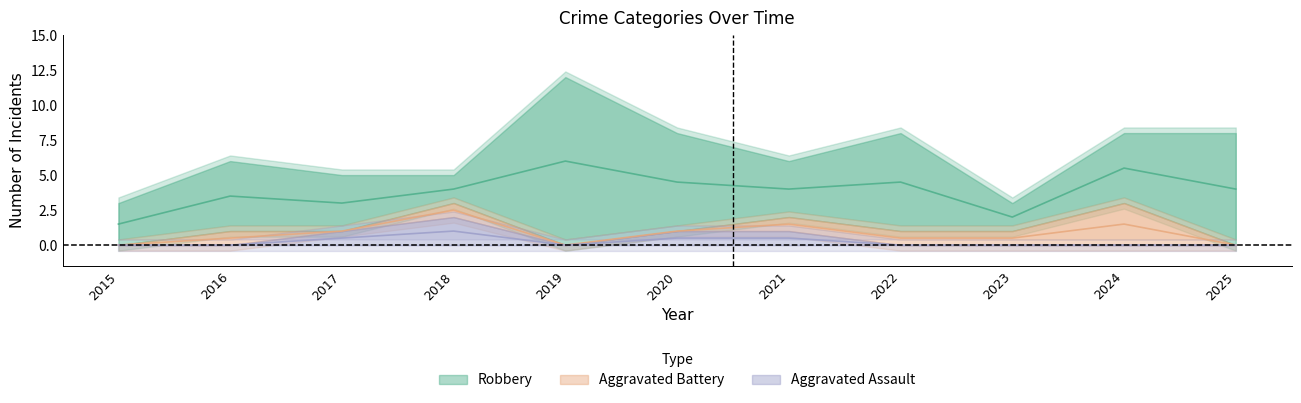

At how many categories does at least one series exceed 6?

4